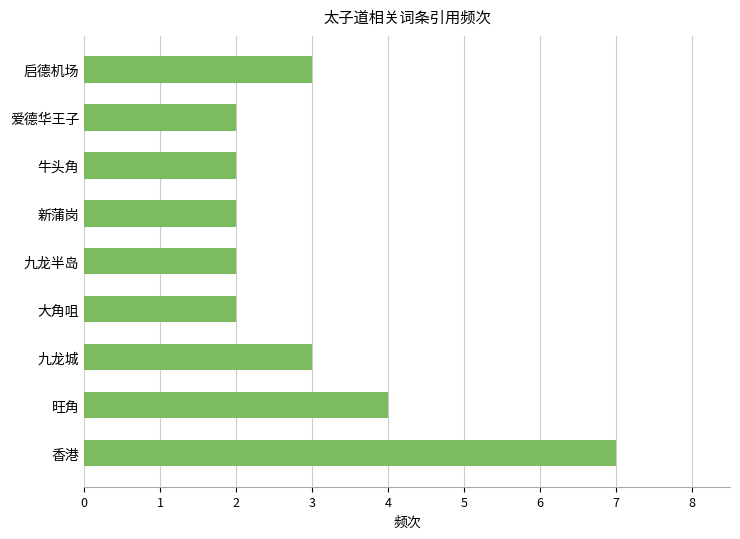

The value at 大角咀 is 2. True or false?

True